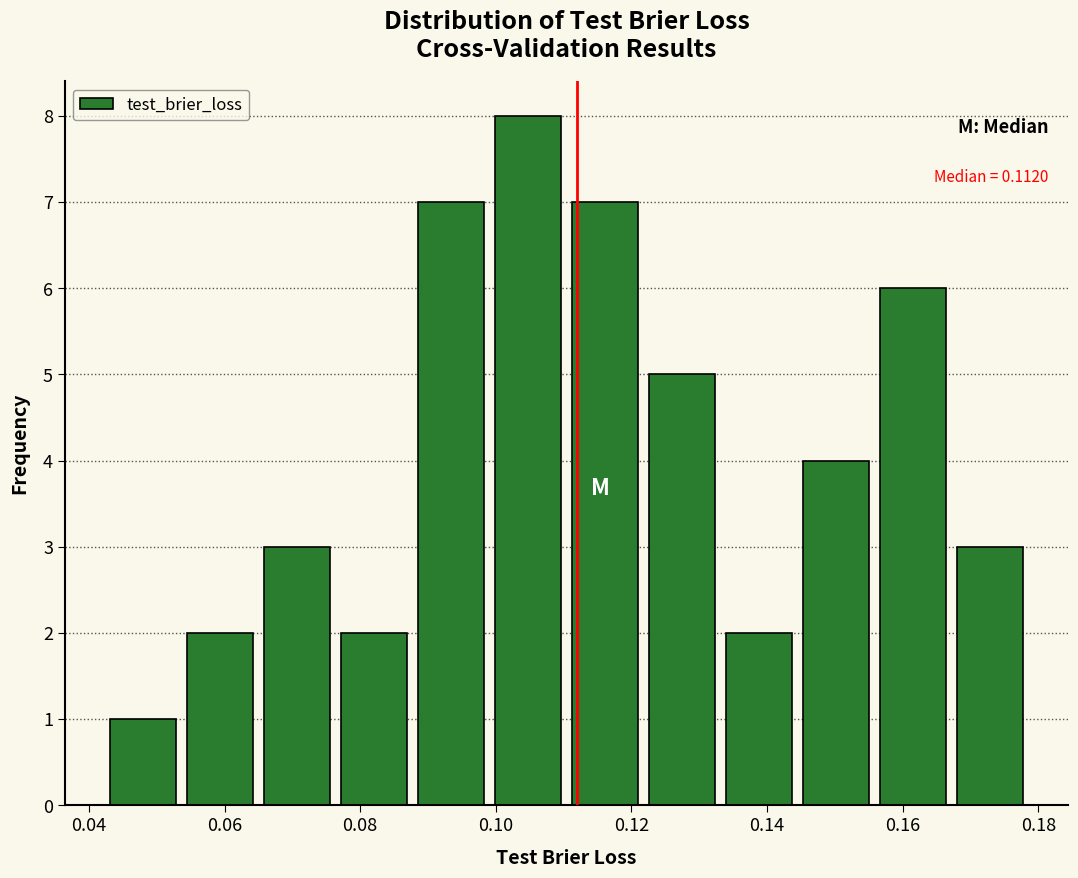

Over which range of the x-axis is the bar tallest?

0.100 to 0.110